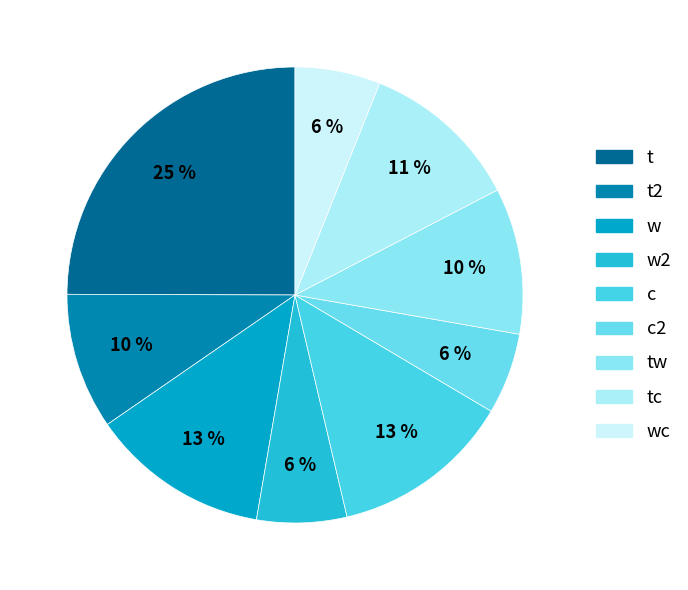

What percentage is the c2 slice, to the nearest percent?

6%